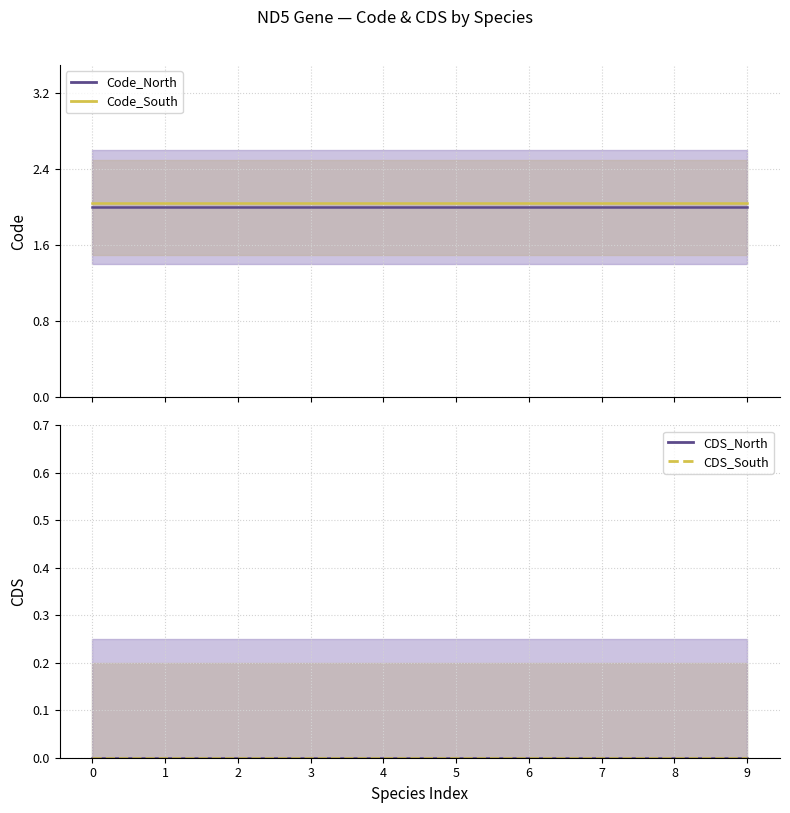

True or false: CDS_South and Code_South cross at least once.

False